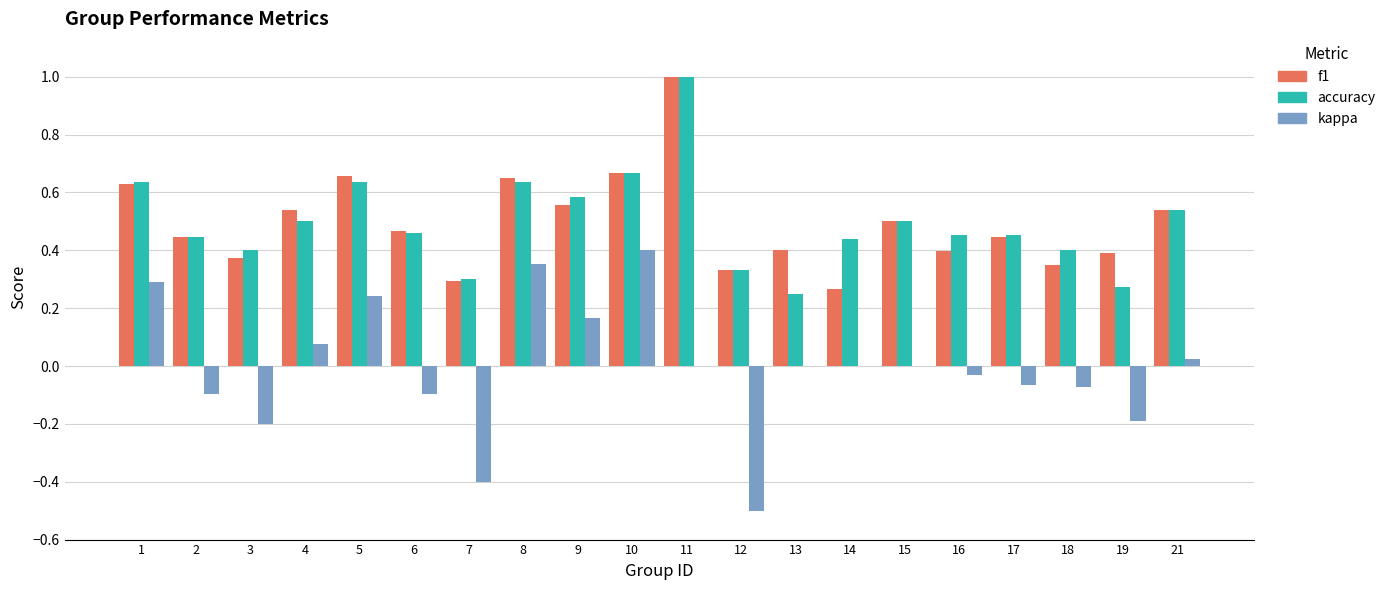

The value of f1 at 19 is 0.2. True or false?

False